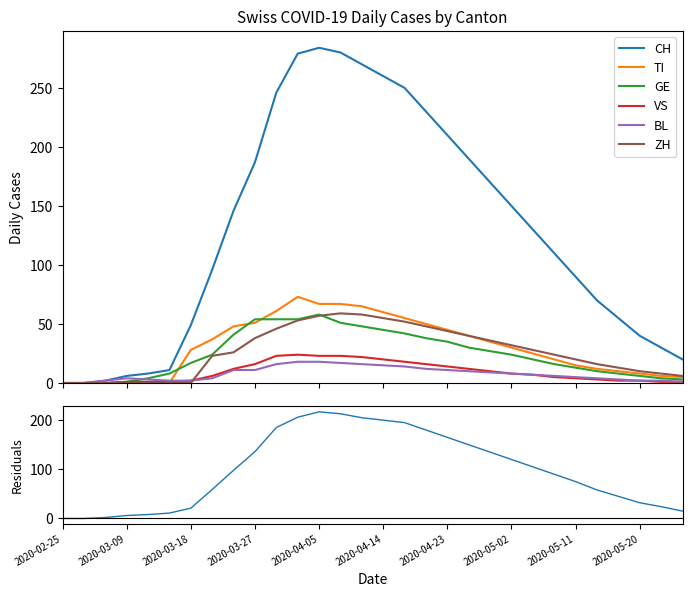

Does the chart have visible grid lines?

No